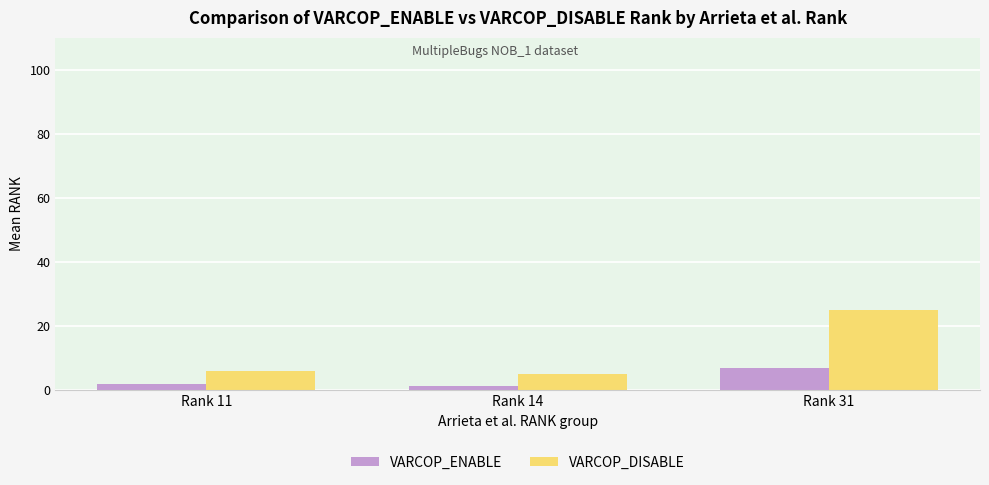

What is the difference between the second highest and minimum values in the VARCOP_ENABLE series?

0.7